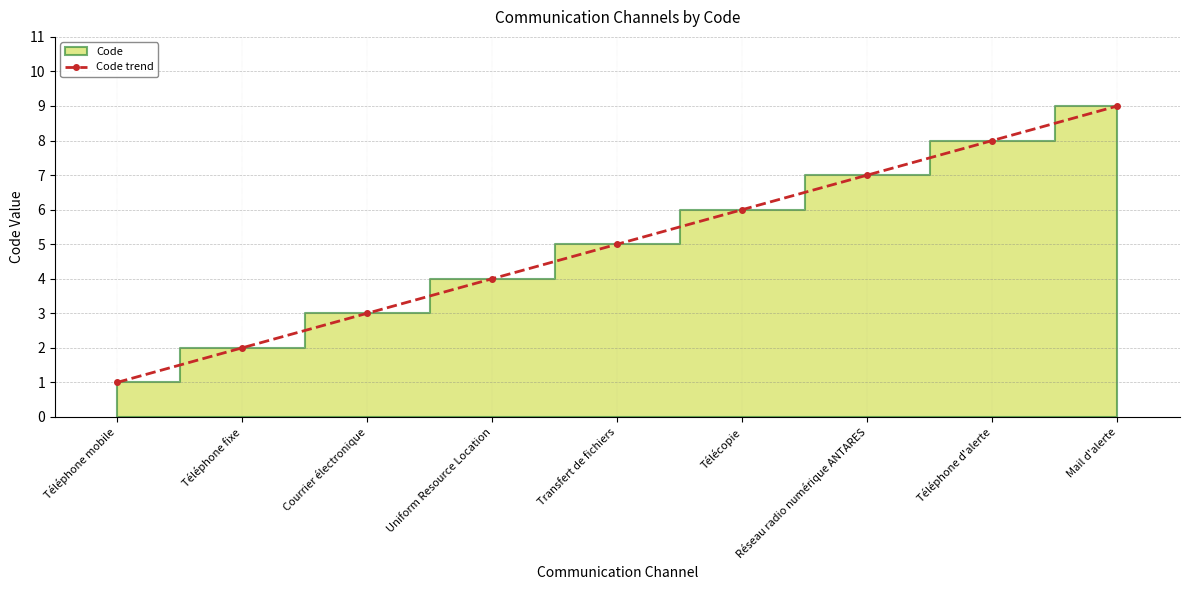

How many categories are shown in the chart?

9